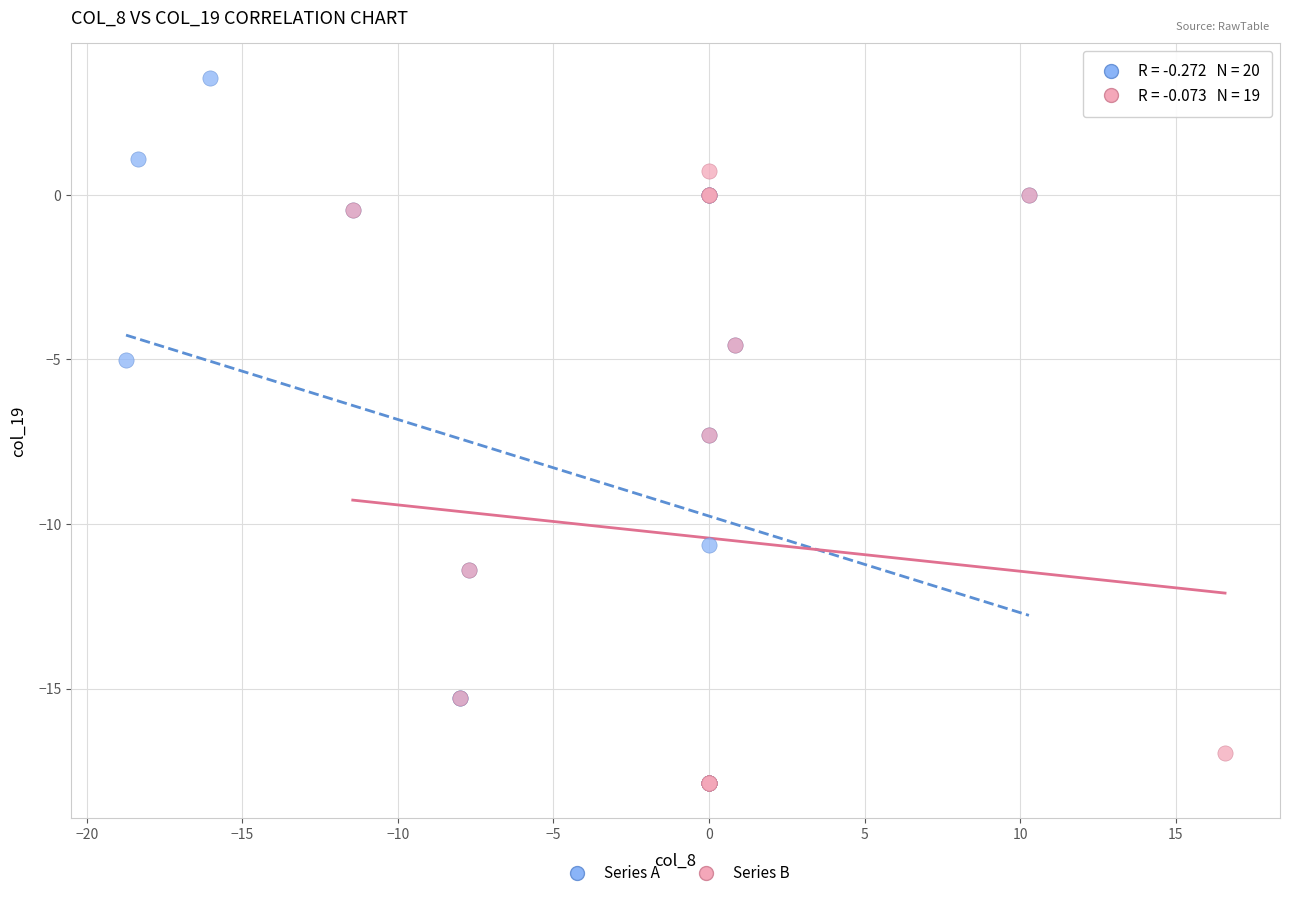

Which series contains the highest Y value?

Series A